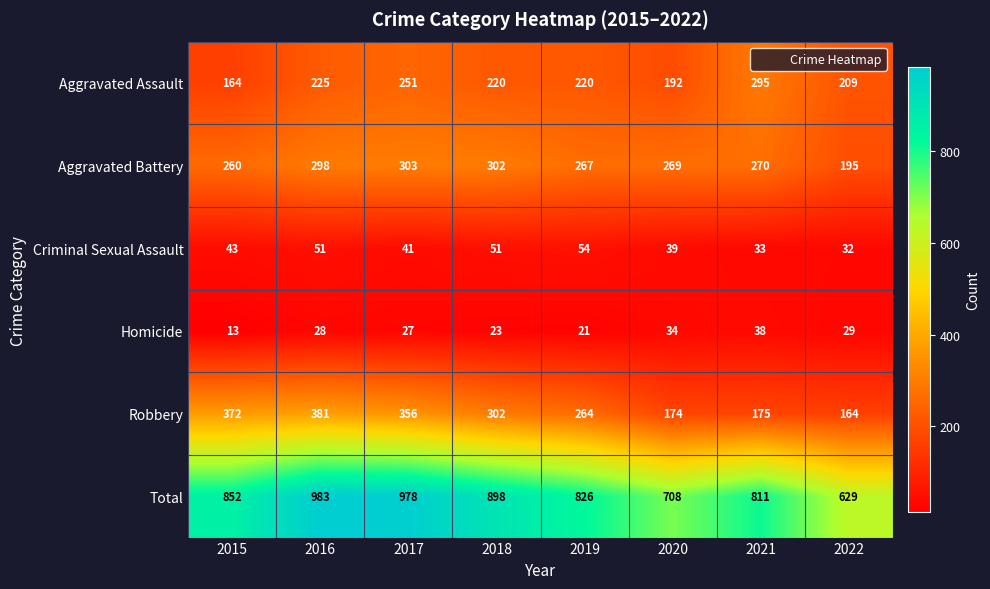

What is the greatest value displayed?

983